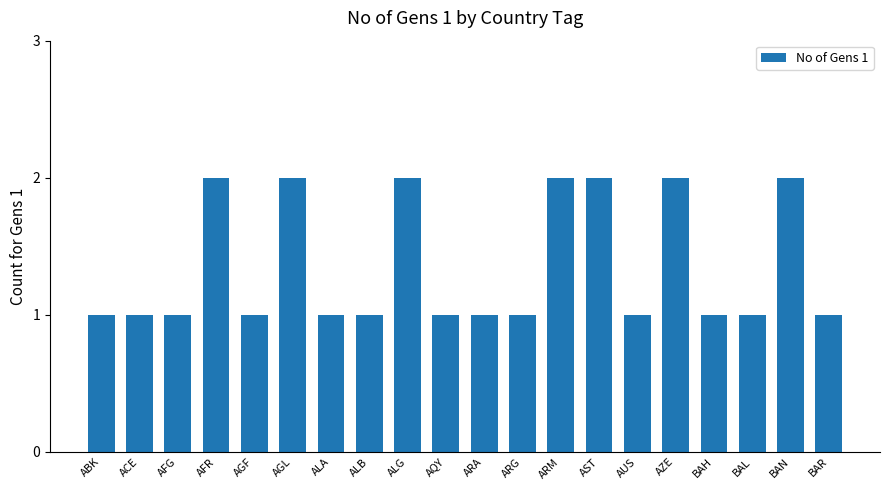

Approximately how many times larger is the value at ALB compared to AFG?

1.0